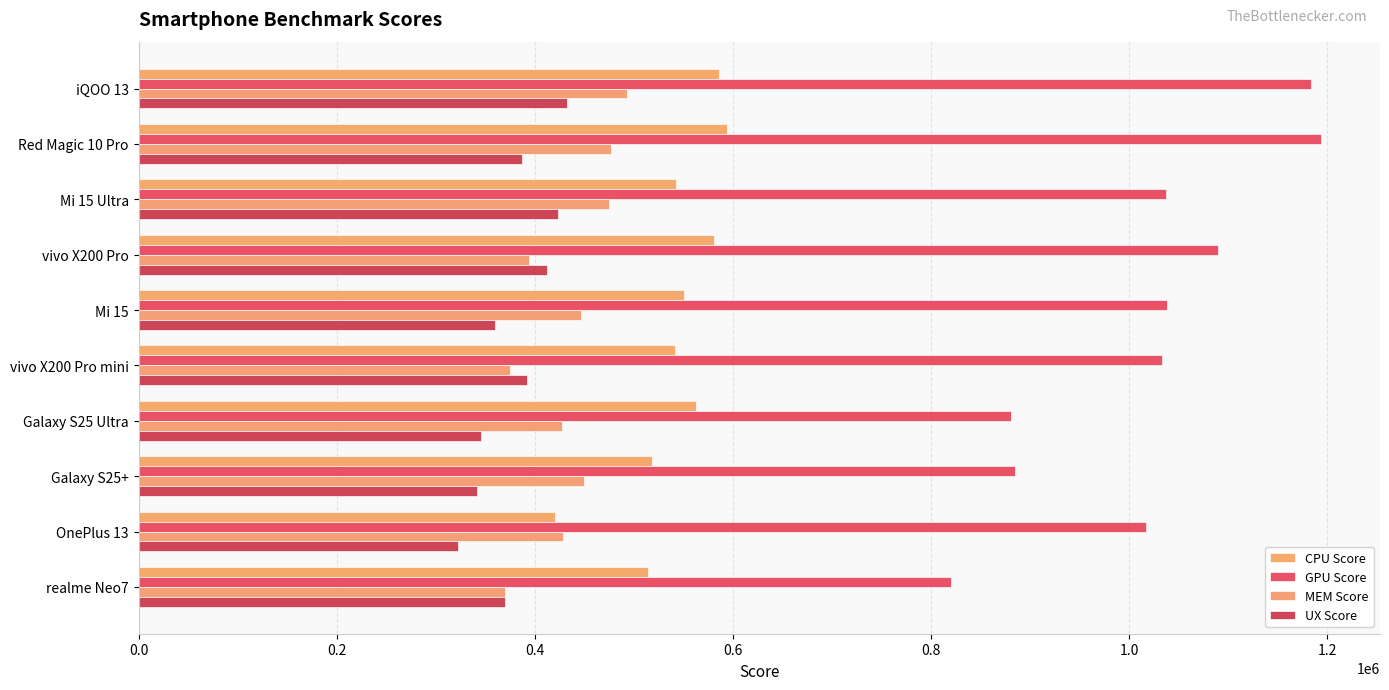

At how many categories does at least one series exceed 336130?

10